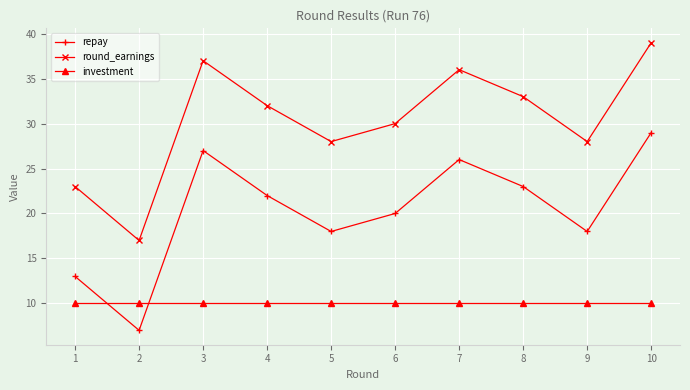

How many categories are shown in the chart?

10